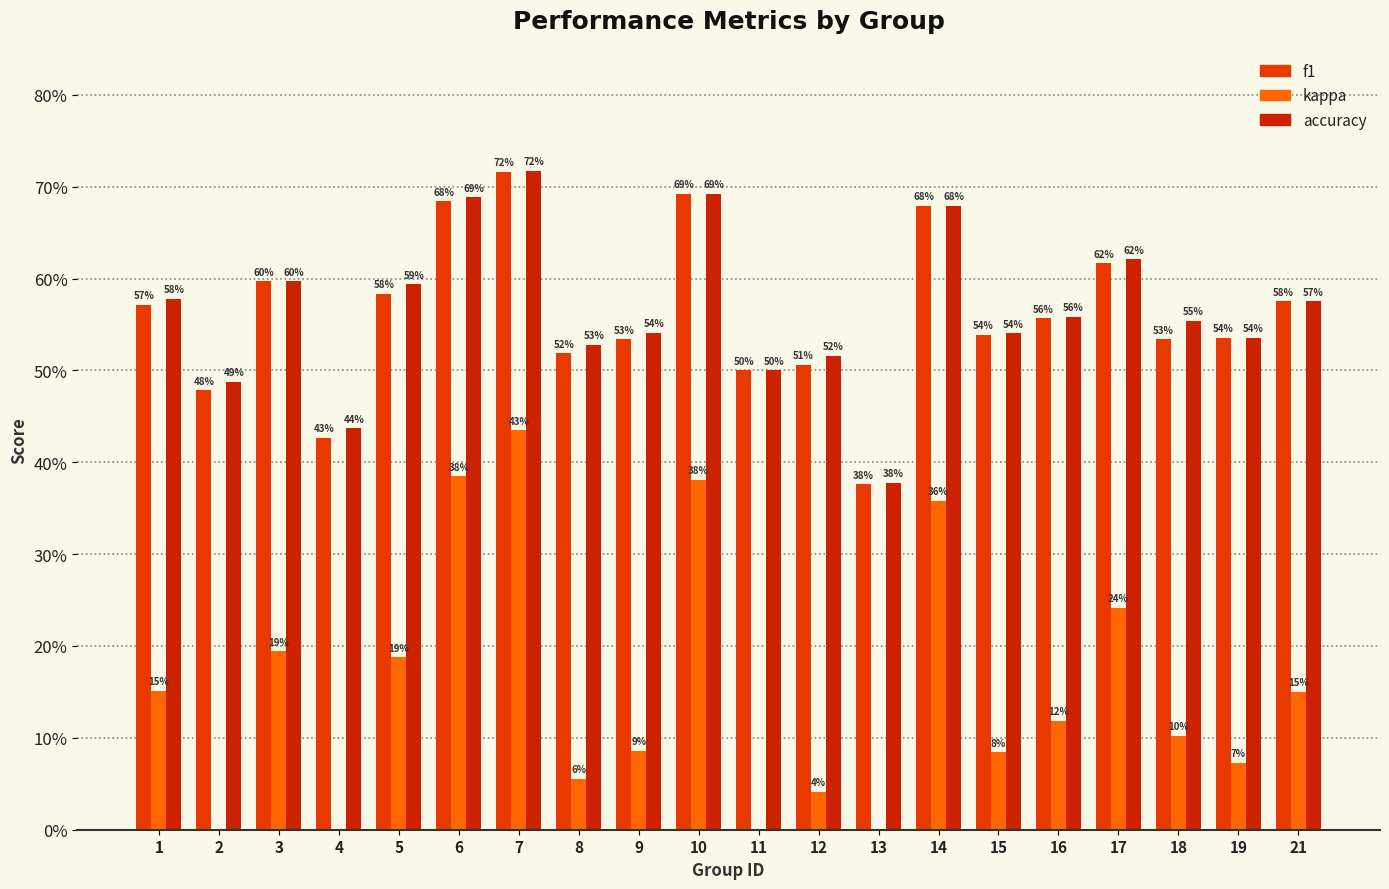

At how many categories does at least one series exceed 0?

20